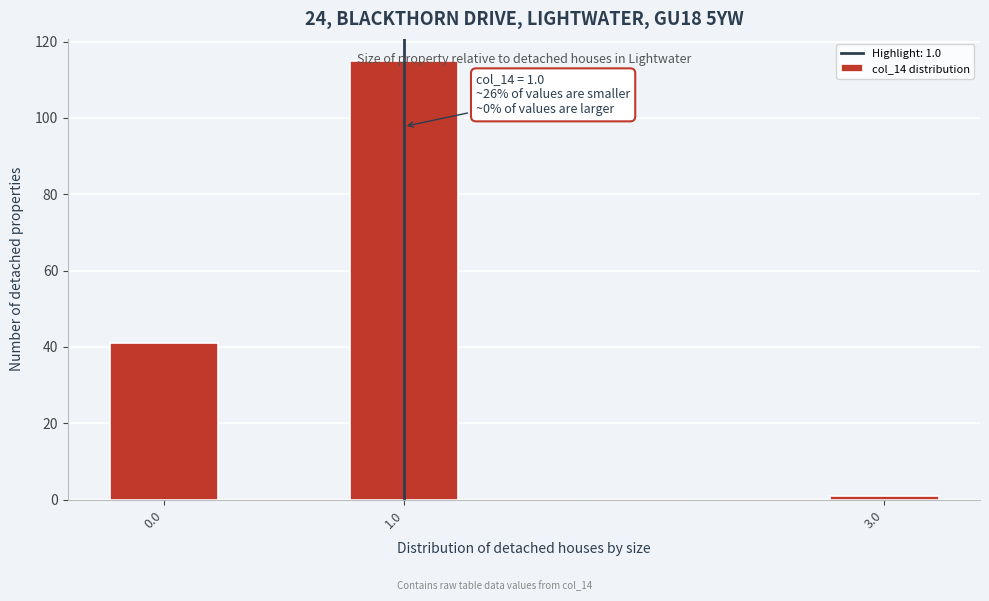

Over which range of the x-axis is the bar tallest?

0.75 to 1.25